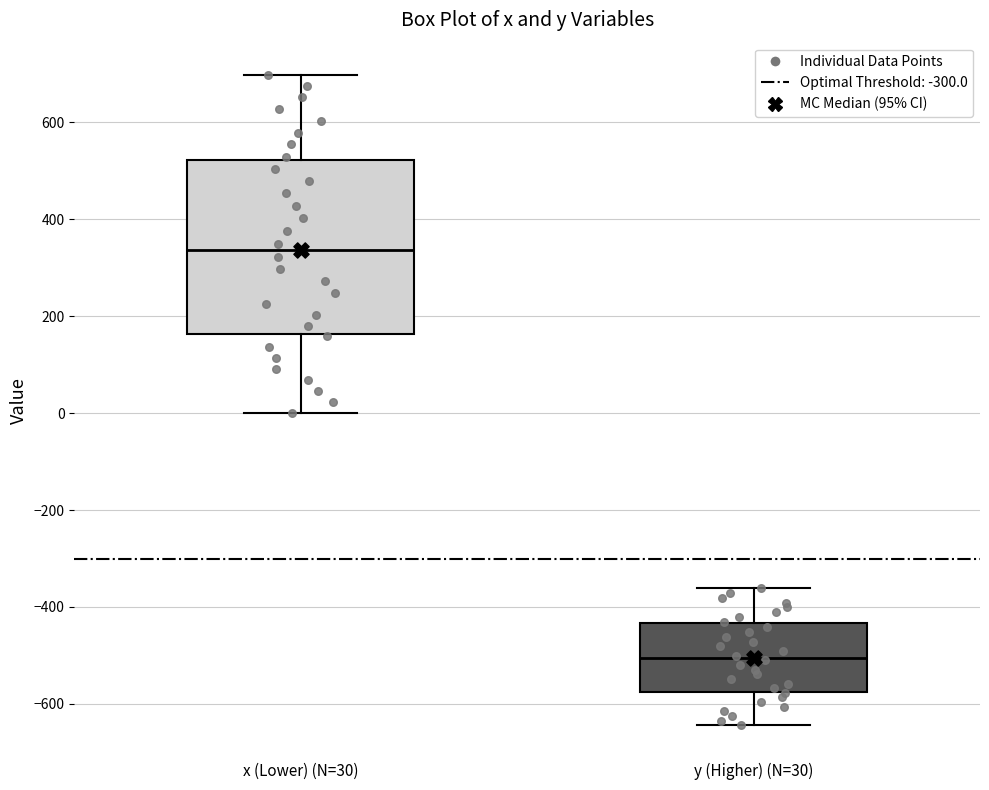

Where is the upper edge of the box for y (Higher) (N=30) on the y-axis? The values are not printed on the chart, so give them approximately, as read against the axis.

-440